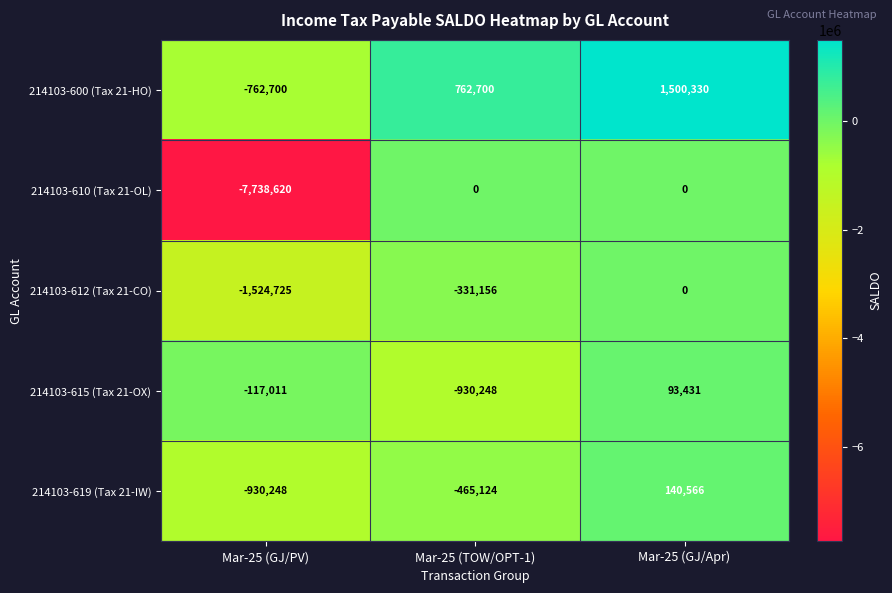

Is it true that 214103-612 (Tax 21-CO) equals -891155 at Mar-25 (GJ/Apr)?

False